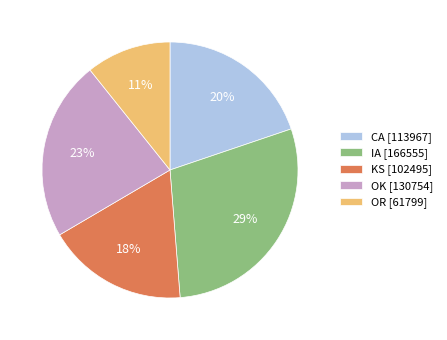

Does KS account for over 50% of the chart?

No